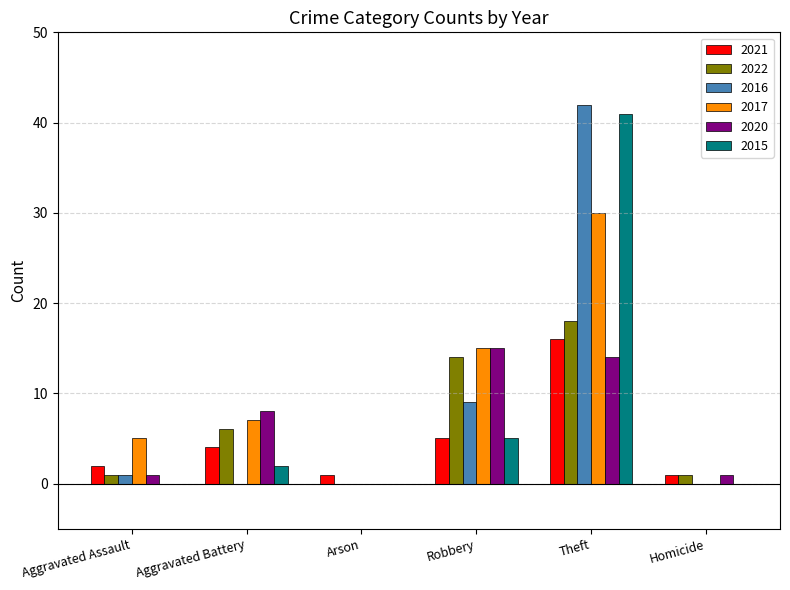

Is the value of 2020 at Robbery greater than the value of 2021 at Aggravated Battery?

Yes